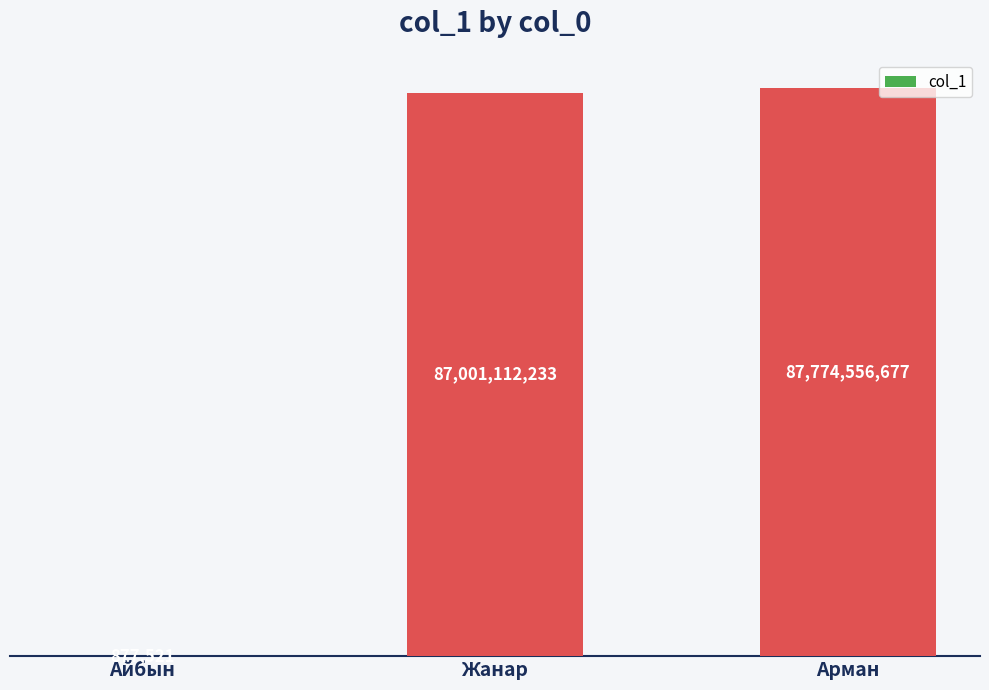

What is the value of the 3rd bar from the left?

87774556677